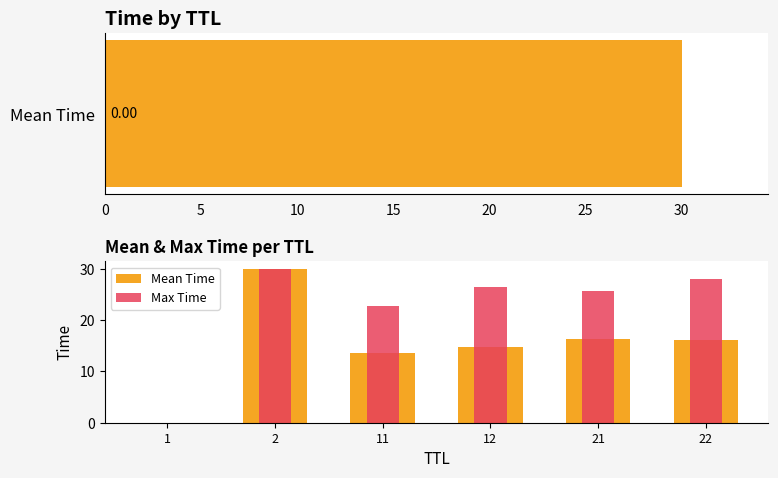

At how many categories does at least one series exceed 20?

5